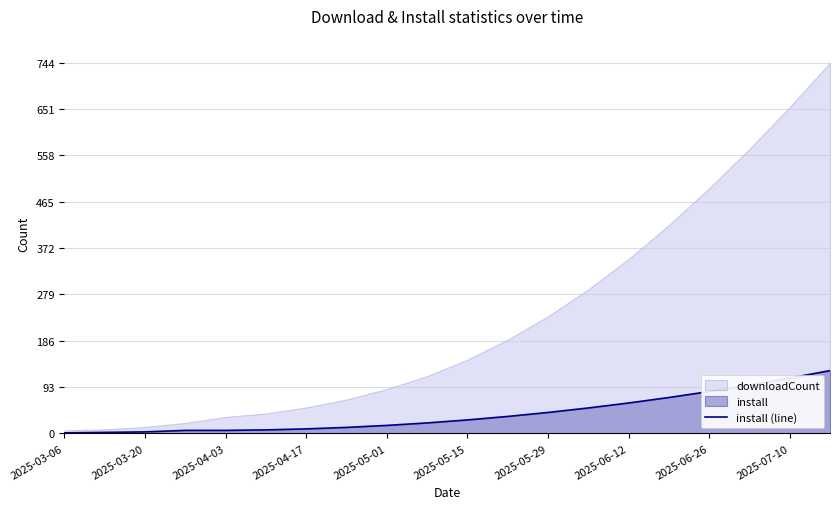

Reading left to right, what are all the values shown in this chart?

1	2	3	6	6	7	9	12	16	21	27	34	42	51	61	72	84	97	111	126